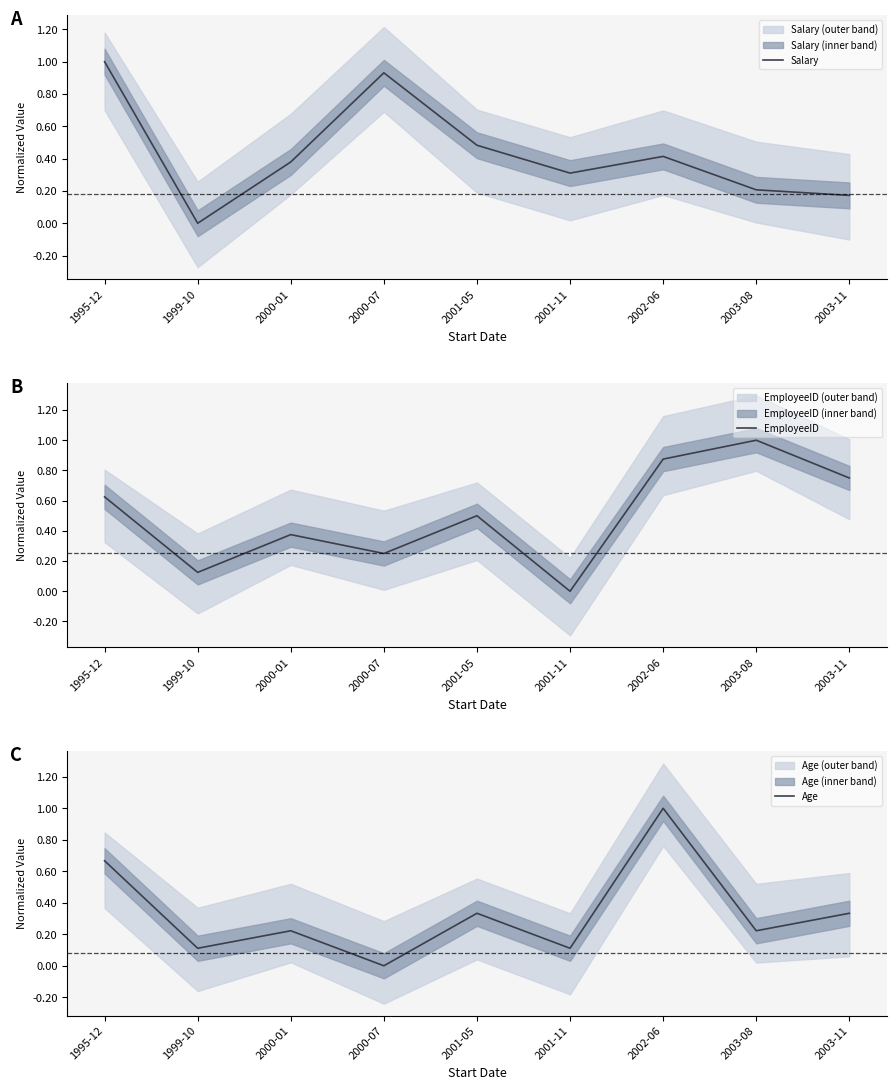

How many times do EmployeeID and Age cross each other?

3